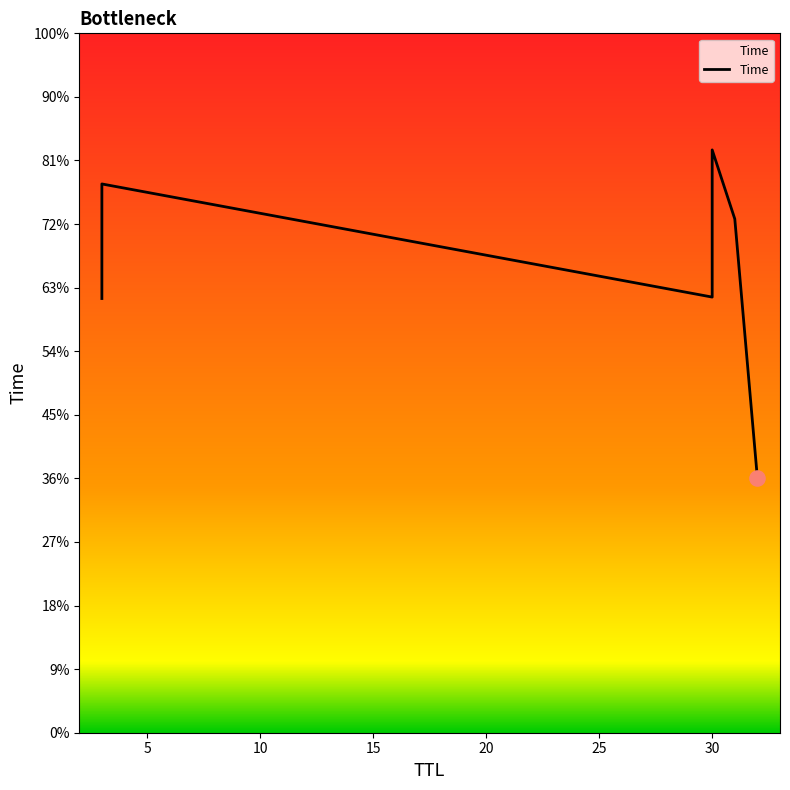

What is the ratio of the value at 32 to the value at 30?

0.6